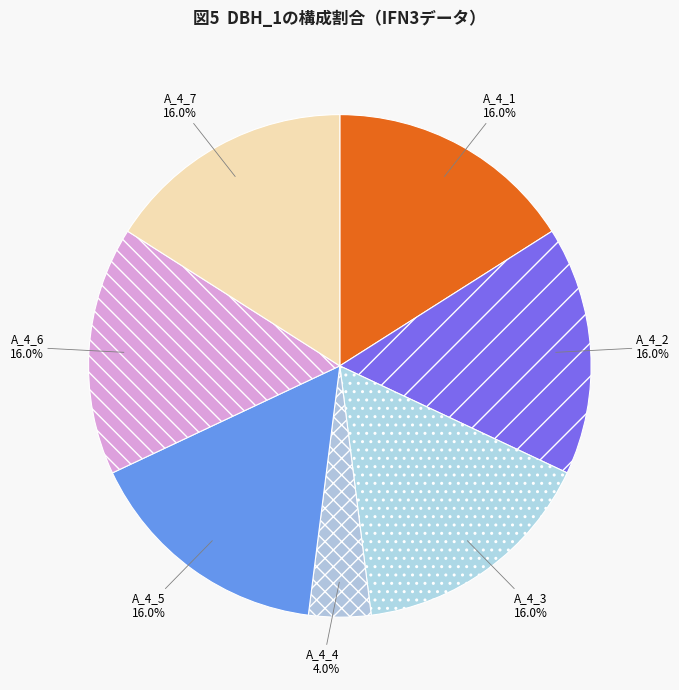

How many slices are in this pie chart?

7